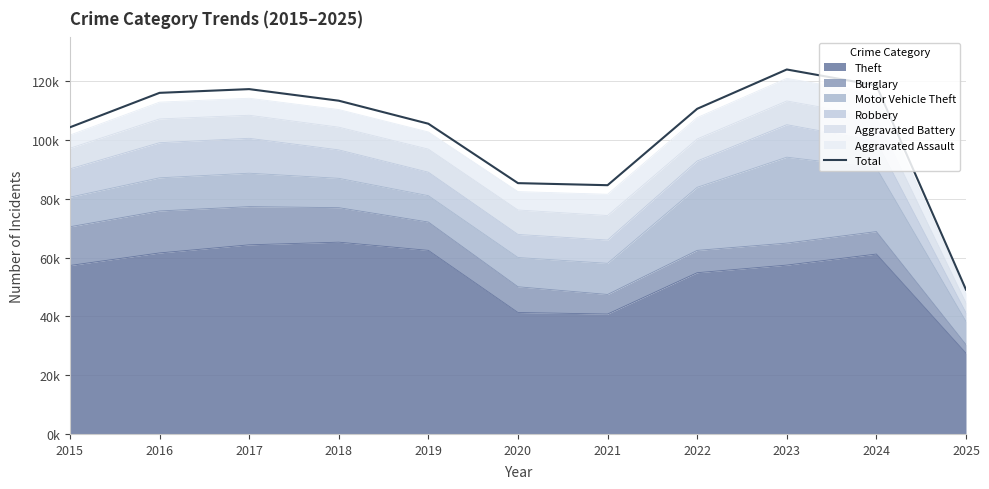

What value does the data have at 2019, to the nearest 100?

105600